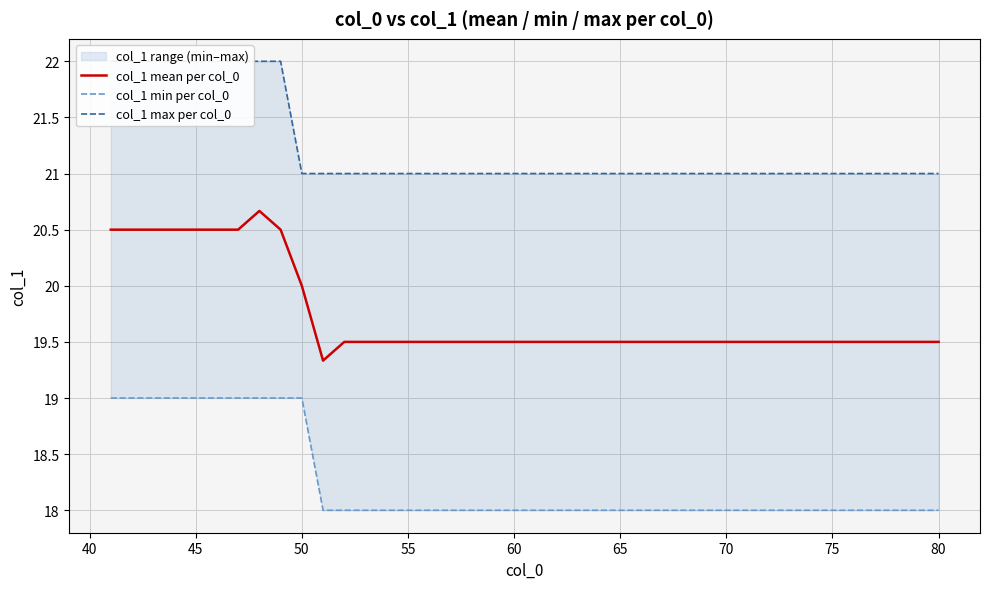

True or false: col_1 max per col_0 and col_1 min per col_0 intersect in this chart.

False